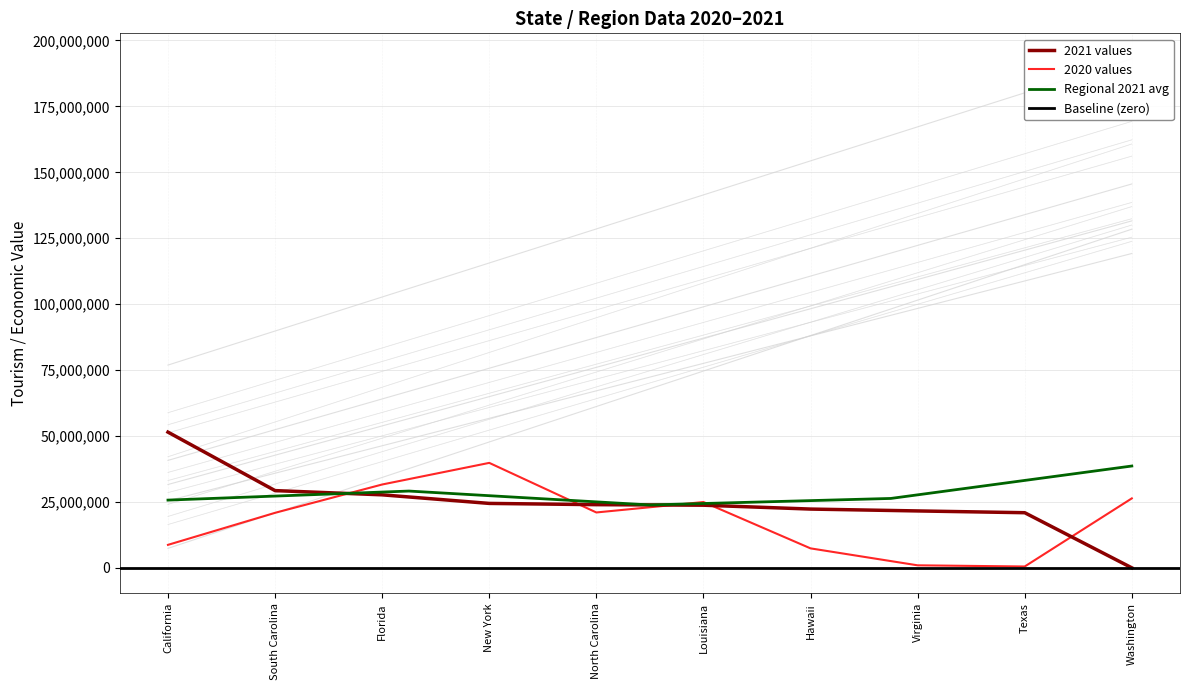

Reading left to right, what are all the values shown in this chart?

2020: California=8709390	South Carolina=20858509	Florida=31600863	New York=39801235	North Carolina=20996536	Louisiana=24952503	Hawaii=7378068	Virginia=948474	Texas=504379	Washington=26330718
2021: California=51464743	South Carolina=29285637	Florida=27682851	New York=24427804	North Carolina=23956531	Louisiana=23750781	Hawaii=22282457	Virginia=21575040	Texas=20902864	Washington=0